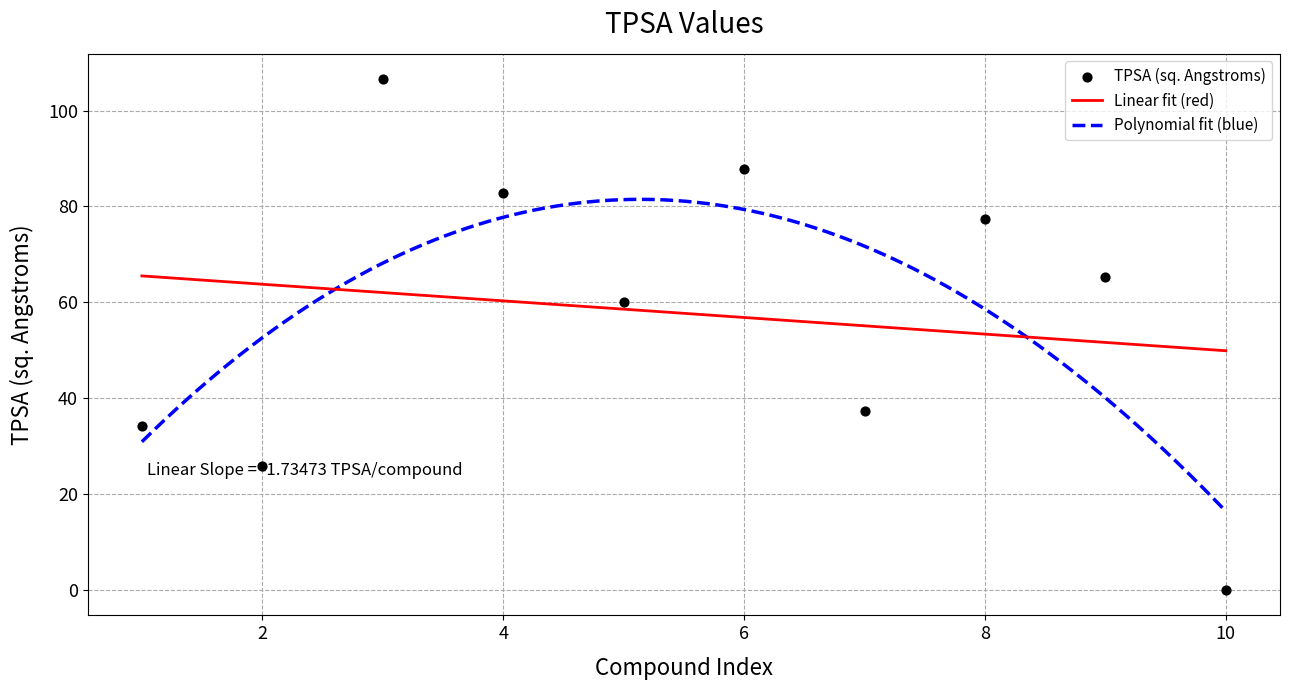

What is the change in value from 7 to 8?

+39.9